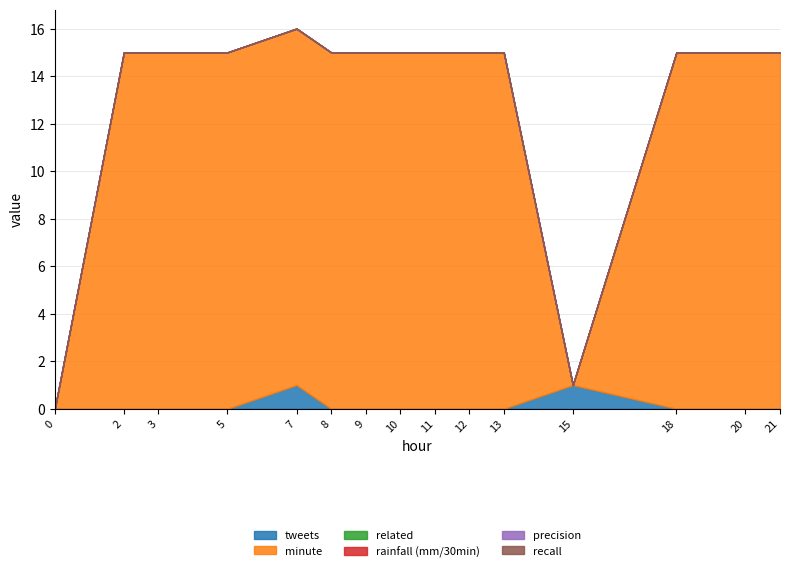

Reading left to right, what are all the values shown in this chart?

tweets: 0=0	2=0	3=0	5=0	7=1	8=0	9=0	10=0	11=0	12=0	13=0	15=1	18=0	20=0	21=0
minute: 0=0	2=15	3=15	5=15	7=15	8=15	9=15	10=15	11=15	12=15	13=15	15=0	18=15	20=15	21=15
related: 0=0	2=0	3=0	5=0	7=0	8=0	9=0	10=0	11=0	12=0	13=0	15=0	18=0	20=0	21=0
rainfall (mm/30min): 0=0	2=0	3=0	5=0	7=0	8=0	9=0	10=0	11=0	12=0	13=0	15=0	18=0	20=0	21=0
precision: 0=0	2=0	3=0	5=0	7=0	8=0	9=0	10=0	11=0	12=0	13=0	15=0	18=0	20=0	21=0
recall: 0=0	2=0	3=0	5=0	7=0	8=0	9=0	10=0	11=0	12=0	13=0	15=0	18=0	20=0	21=0